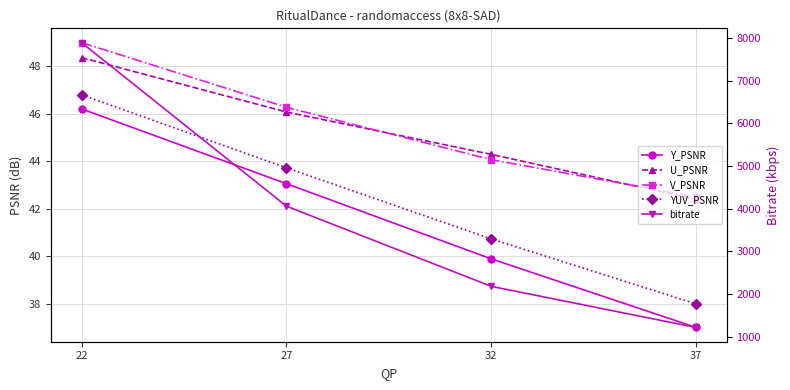

True or false: YUV_PSNR has a value of 68.4 at 32.

False